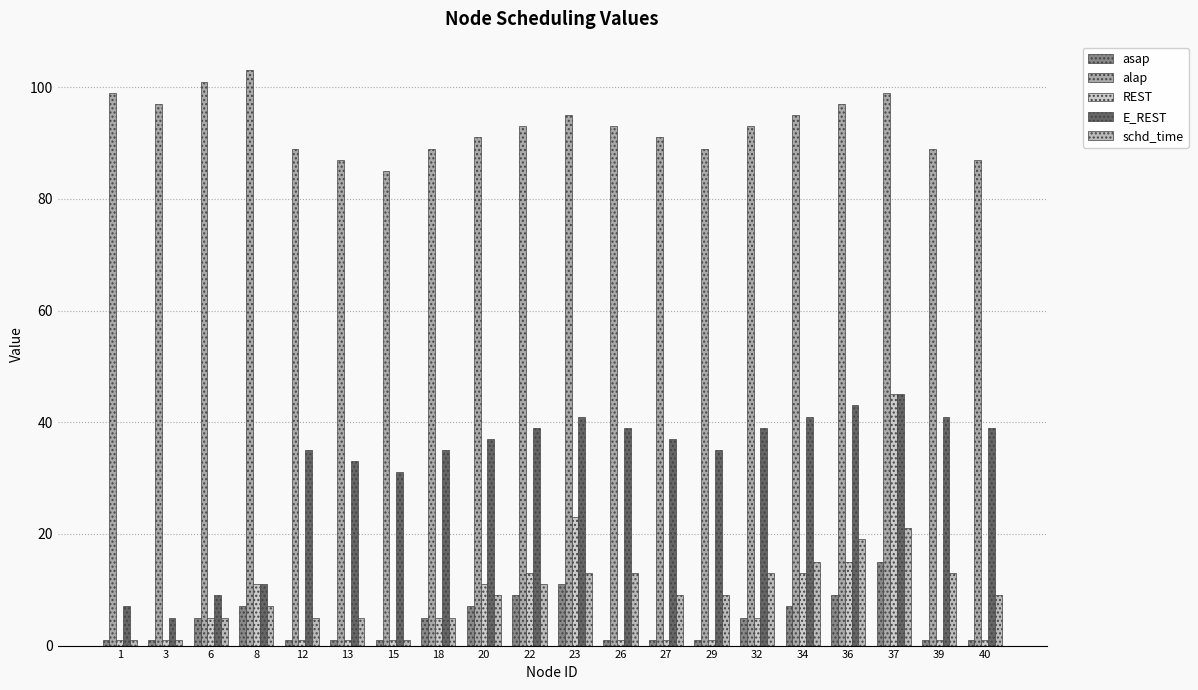

True or false: REST has a value of 16 at 20.

False